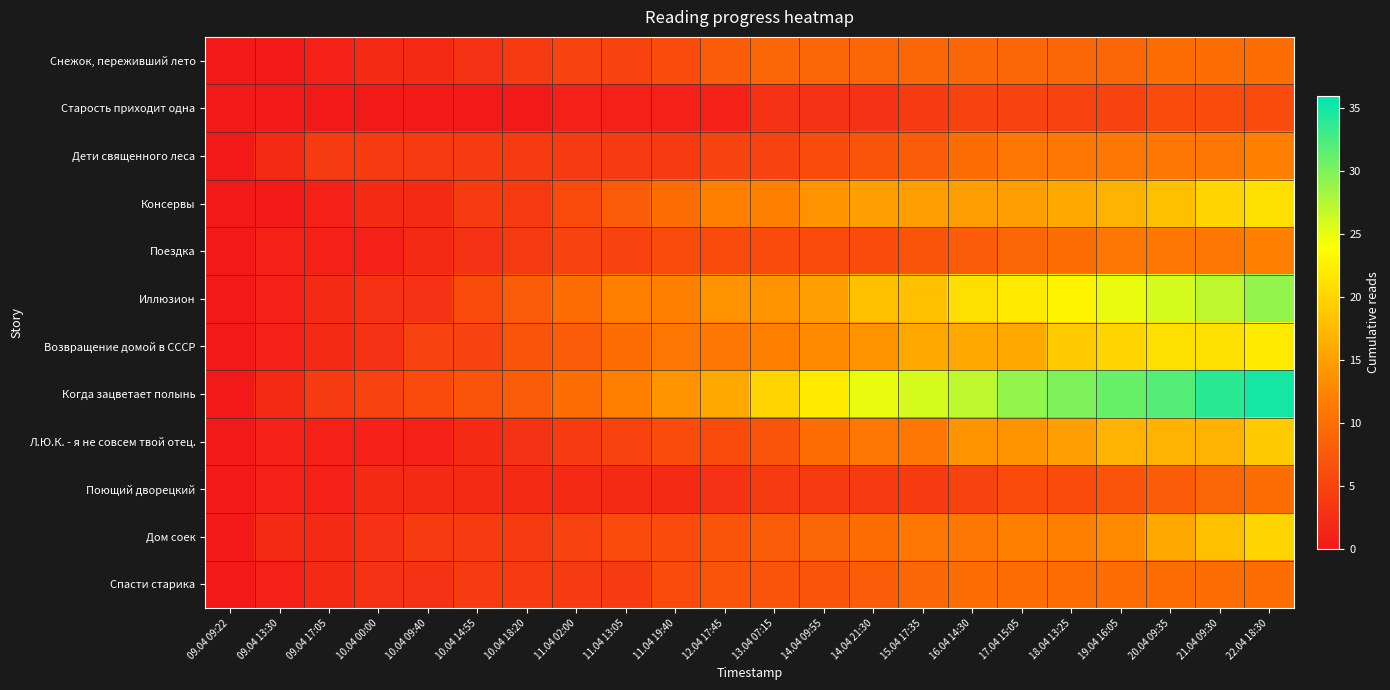

How many data points does each series have?

22